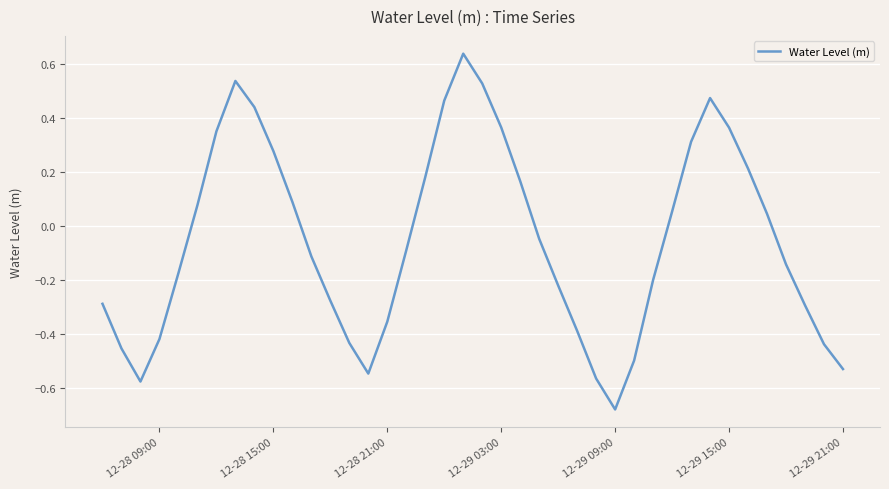

What is the difference between the maximum and minimum values?

1.3